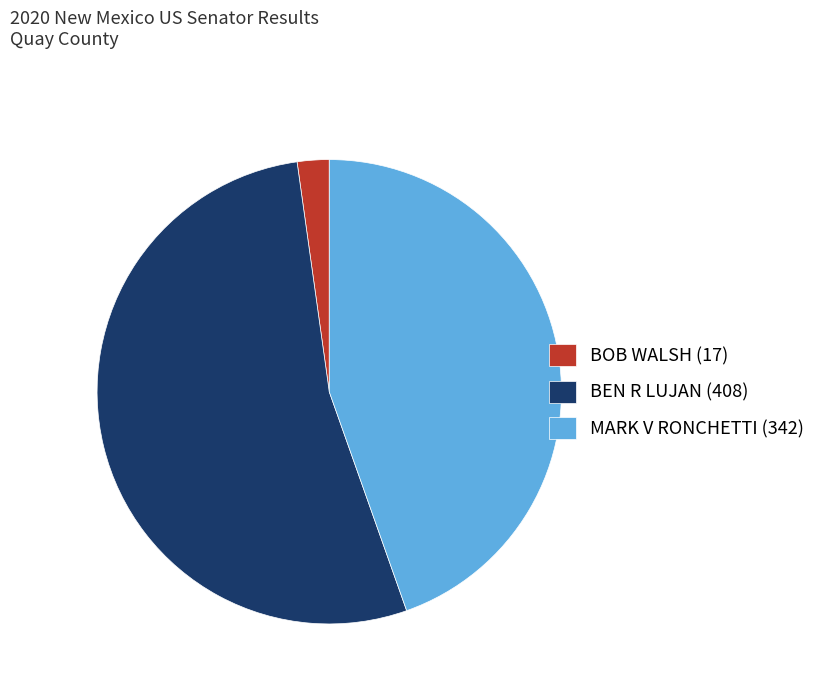

Do BOB WALSH and BEN R LUJAN together represent more than half of the pie?

Yes